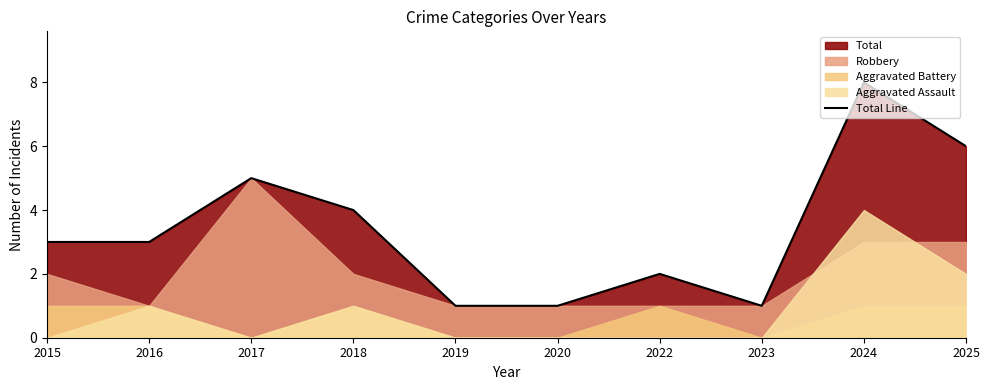

What is the smallest value displayed?

1